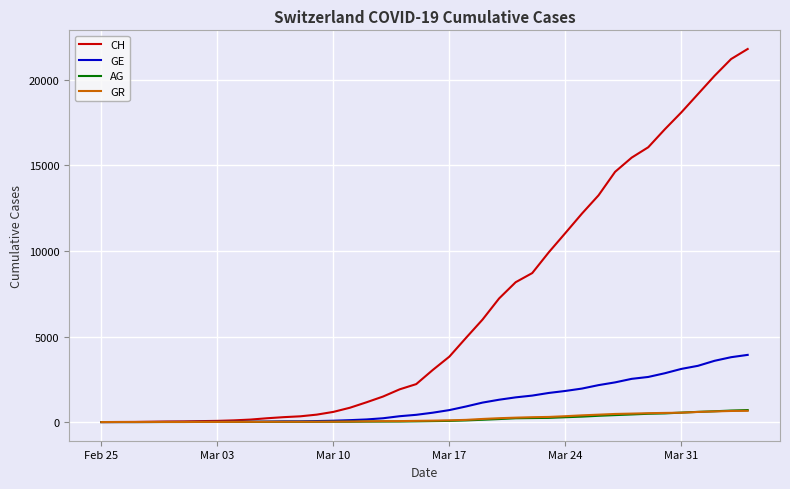

What are all the series names shown in the legend?

CH, GE, AG, GR